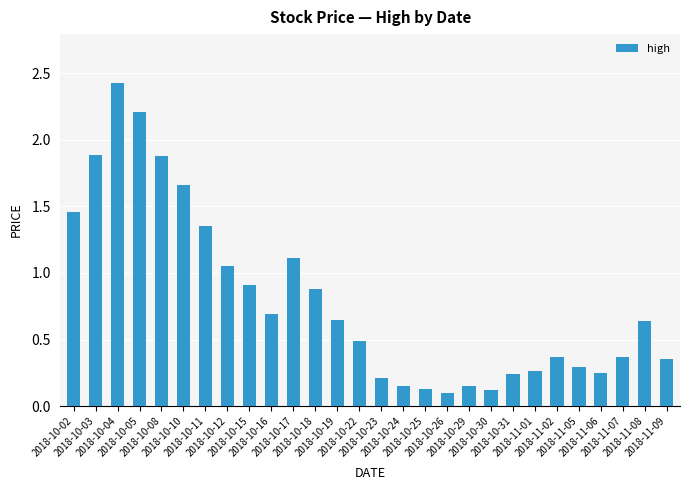

At which category does the chart reach its peak across all series?

2018-10-04